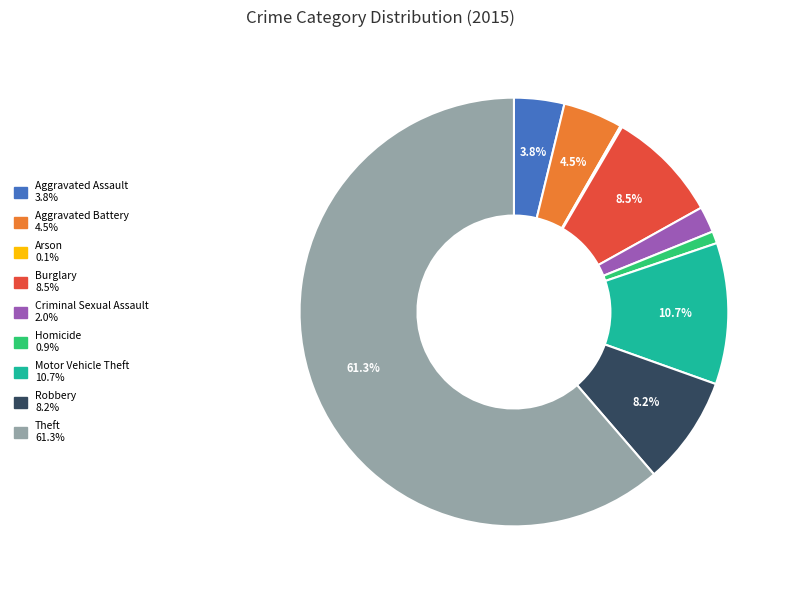

Between Robbery and Motor Vehicle Theft, which is larger?

Motor Vehicle Theft